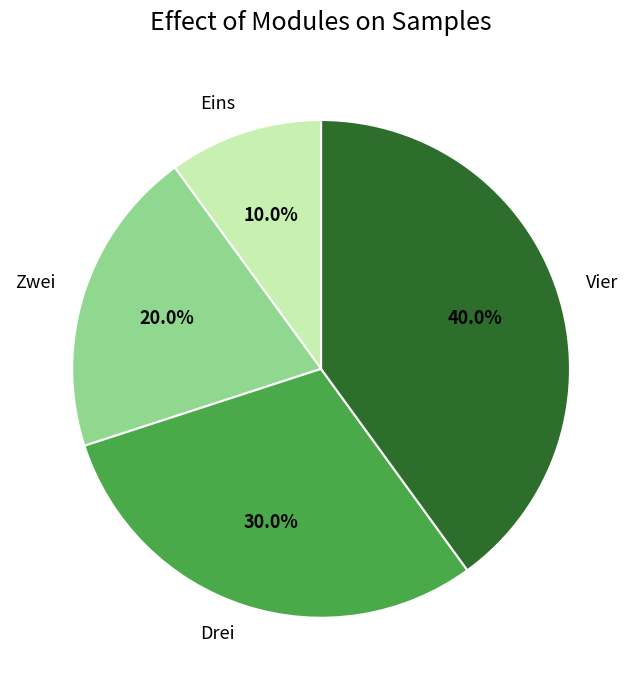

Does Drei account for over 50% of the chart?

No